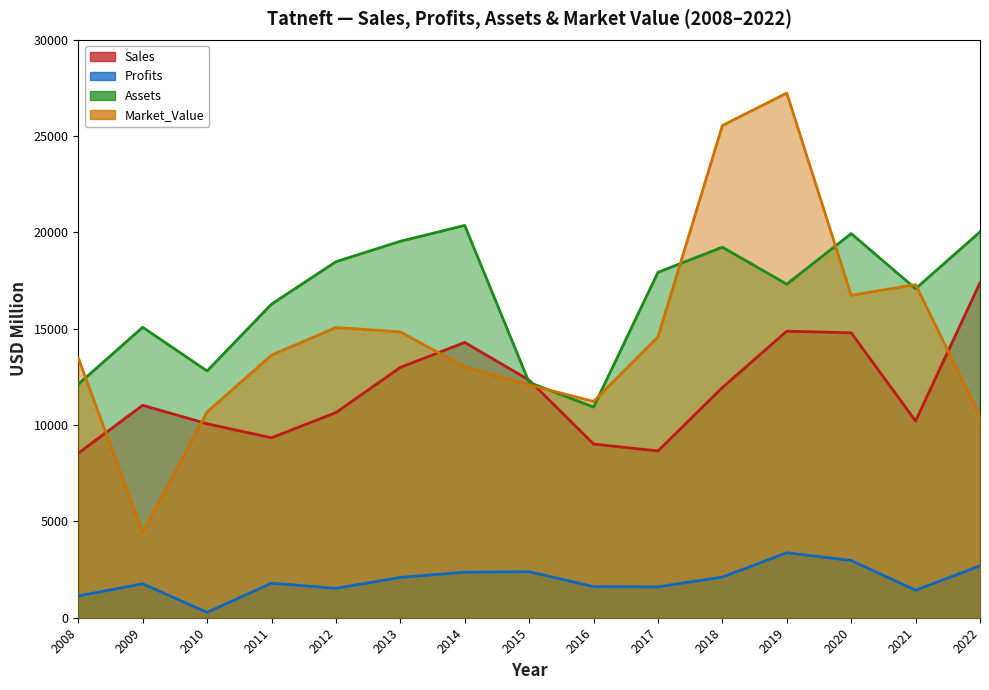

What is the smallest value displayed?

280.0